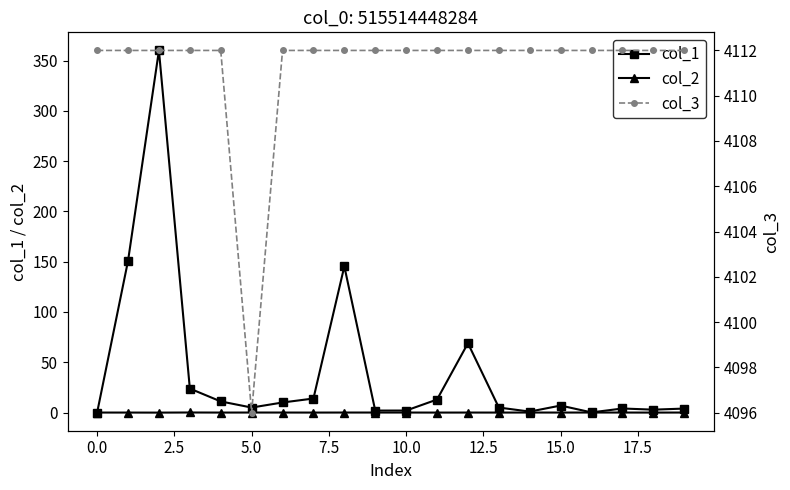

True or false: col_1 and col_2 intersect in this chart.

False